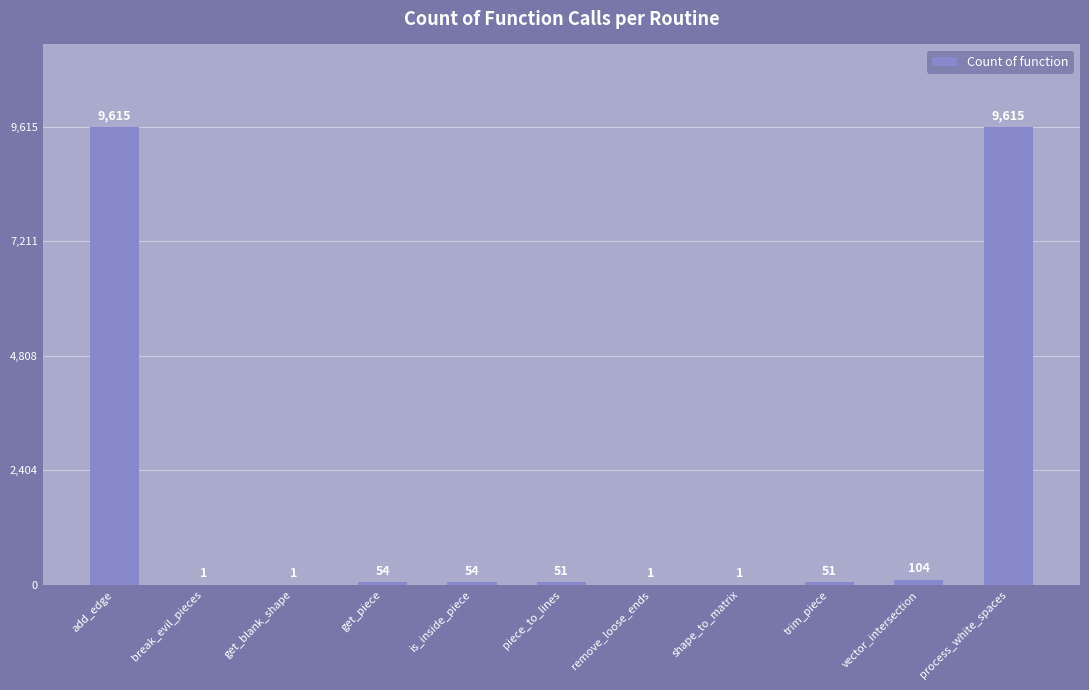

What is the greatest value displayed?

9615